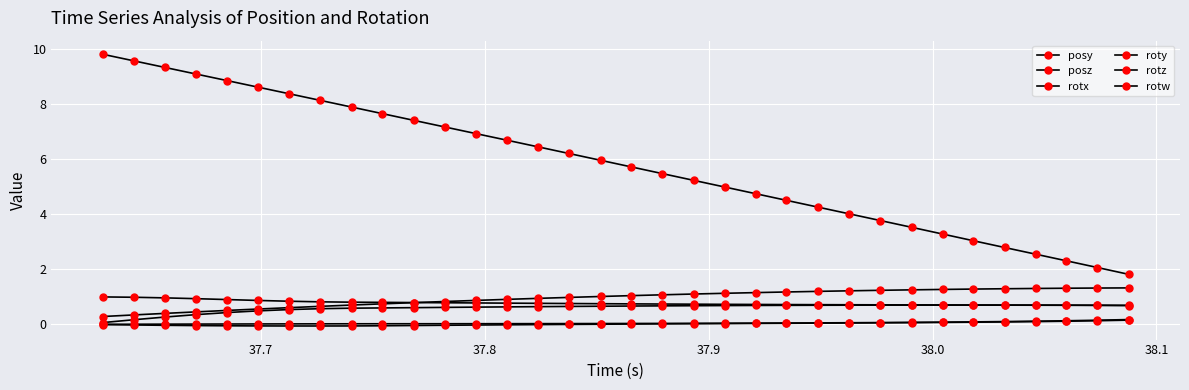

How many lines are shown in the chart?

6